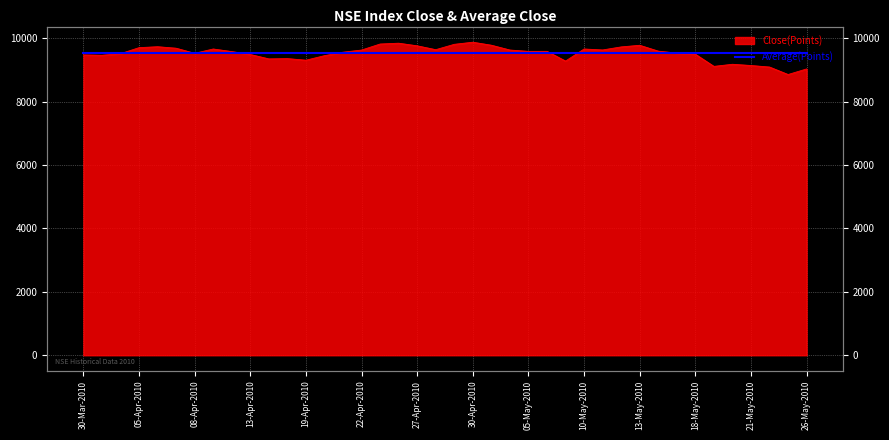

Is it true that the value at 05-Apr-2010 is 12854.6?

False